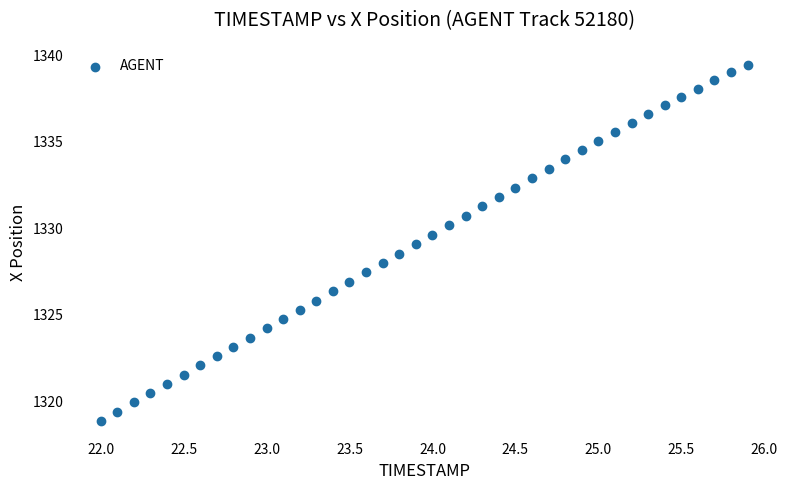

What is the range of X values (max minus min)?

3.9